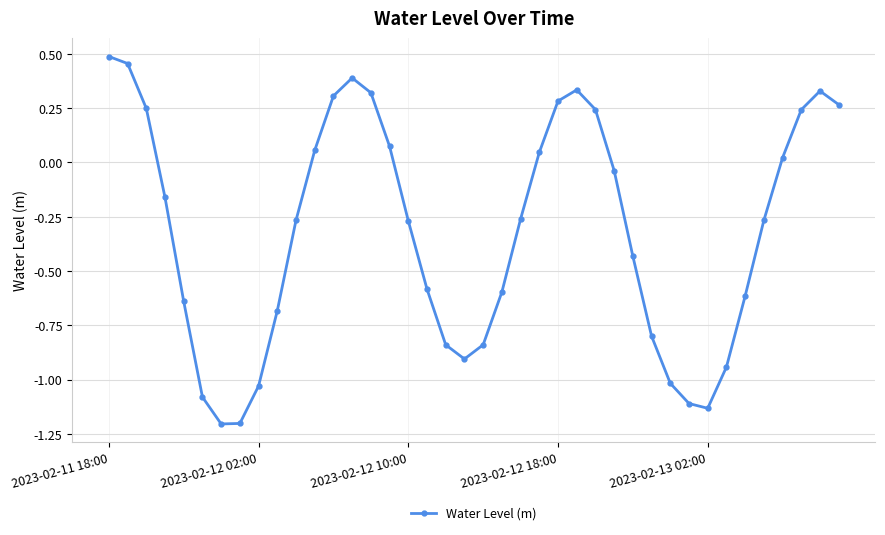

True or false: the data has more than 0 interior local peaks.

True